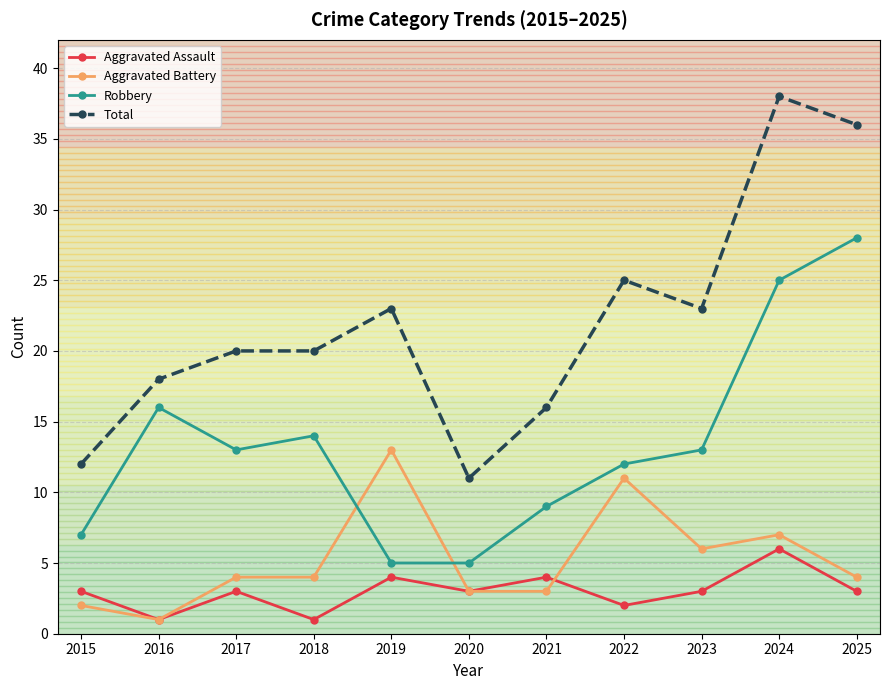

Rank the series by their maximum value, from lowest to highest.

Aggravated Assault, Aggravated Battery, Robbery, Total